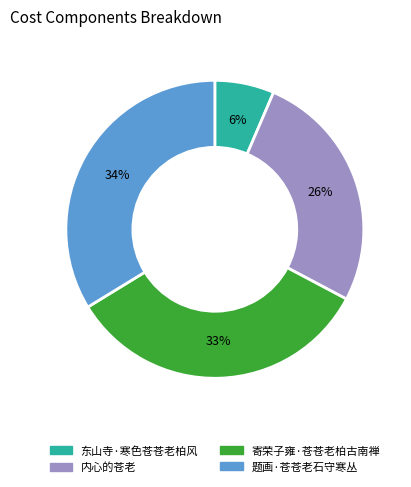

Between 寄荣子雍·苍苍老柏古南禅 and 东山寺·寒色苍苍老柏风, which is larger?

寄荣子雍·苍苍老柏古南禅